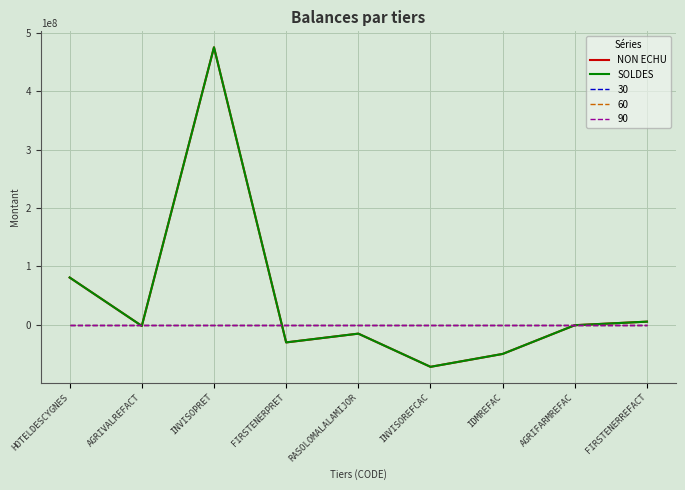

Is this an area chart (filled region under the line)?

No